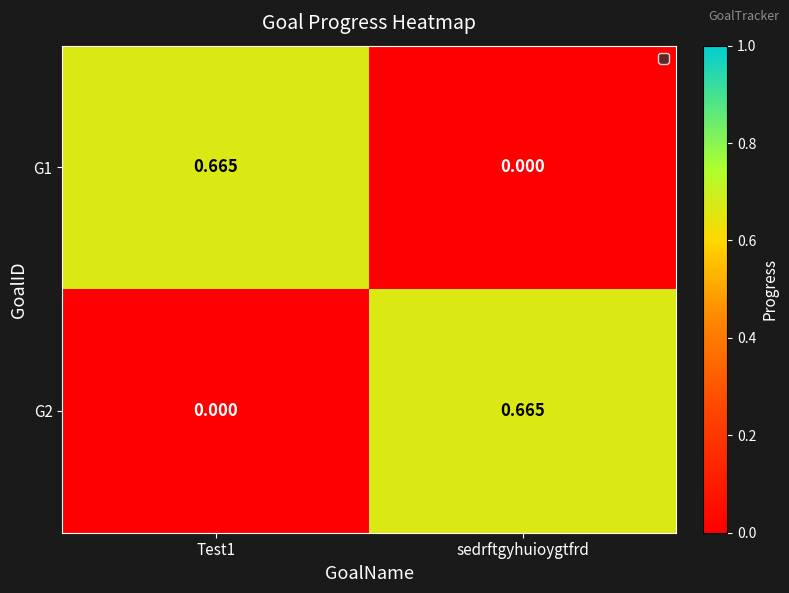

At which label is G1 closest to 0?

sedrftgyhuioygtfrd